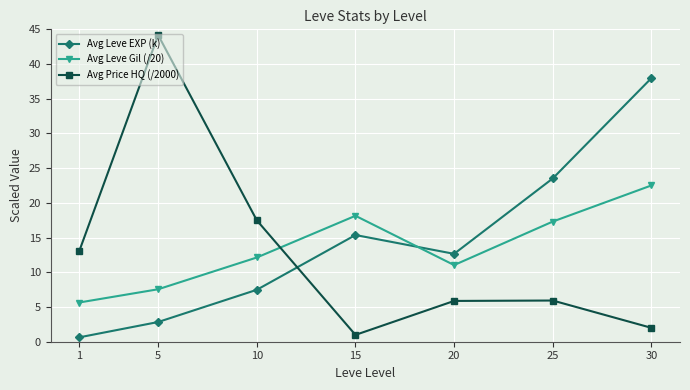

Which series has the largest range (max minus min)?

Avg Price HQ (/2000)